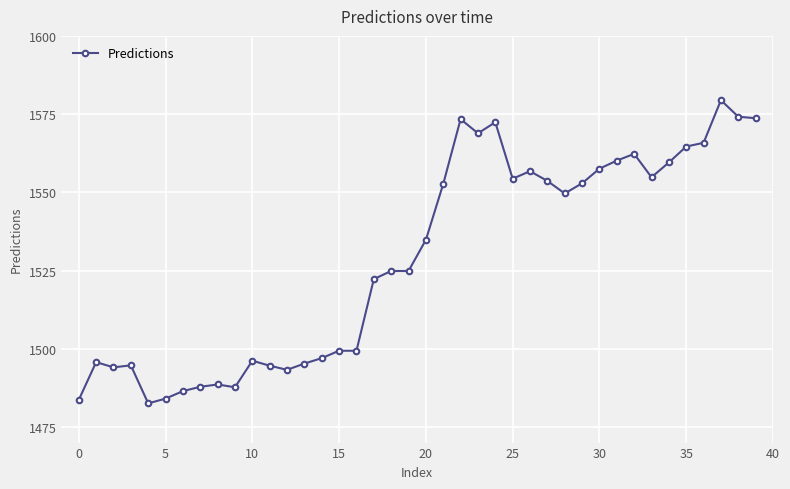

What is the value of the 20th point from the left?

1524.8